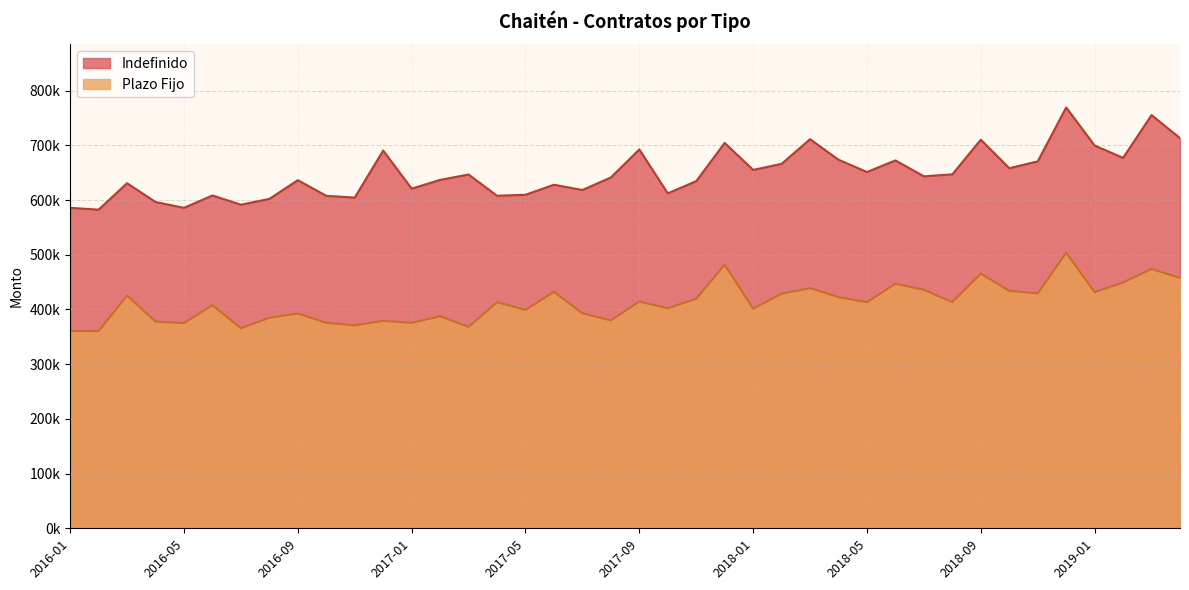

What is the highest value of the Indefinido series?

769137